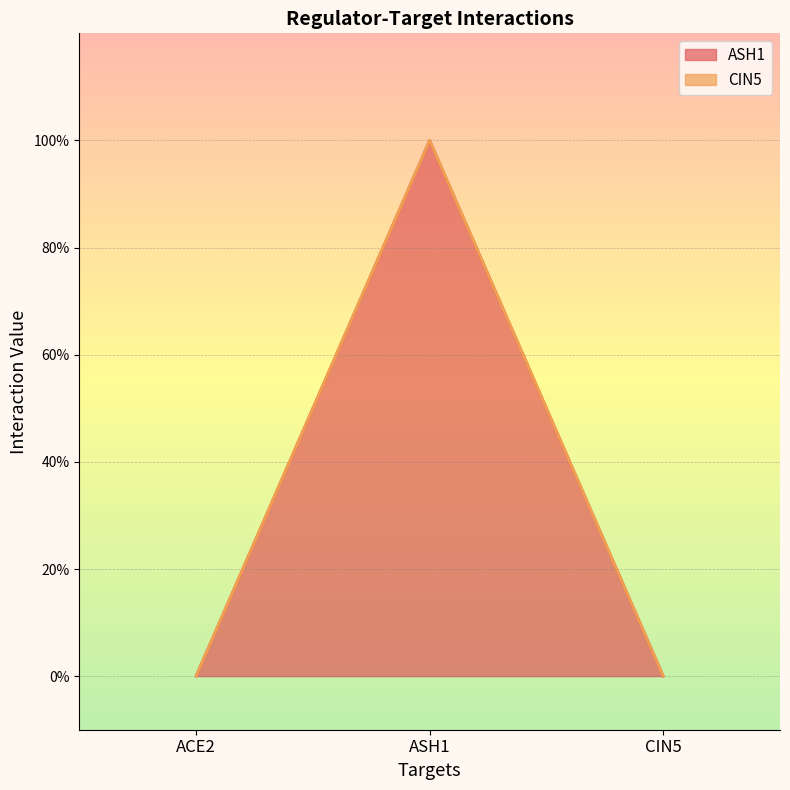

What is the change in value from ACE2 to ASH1?

+1